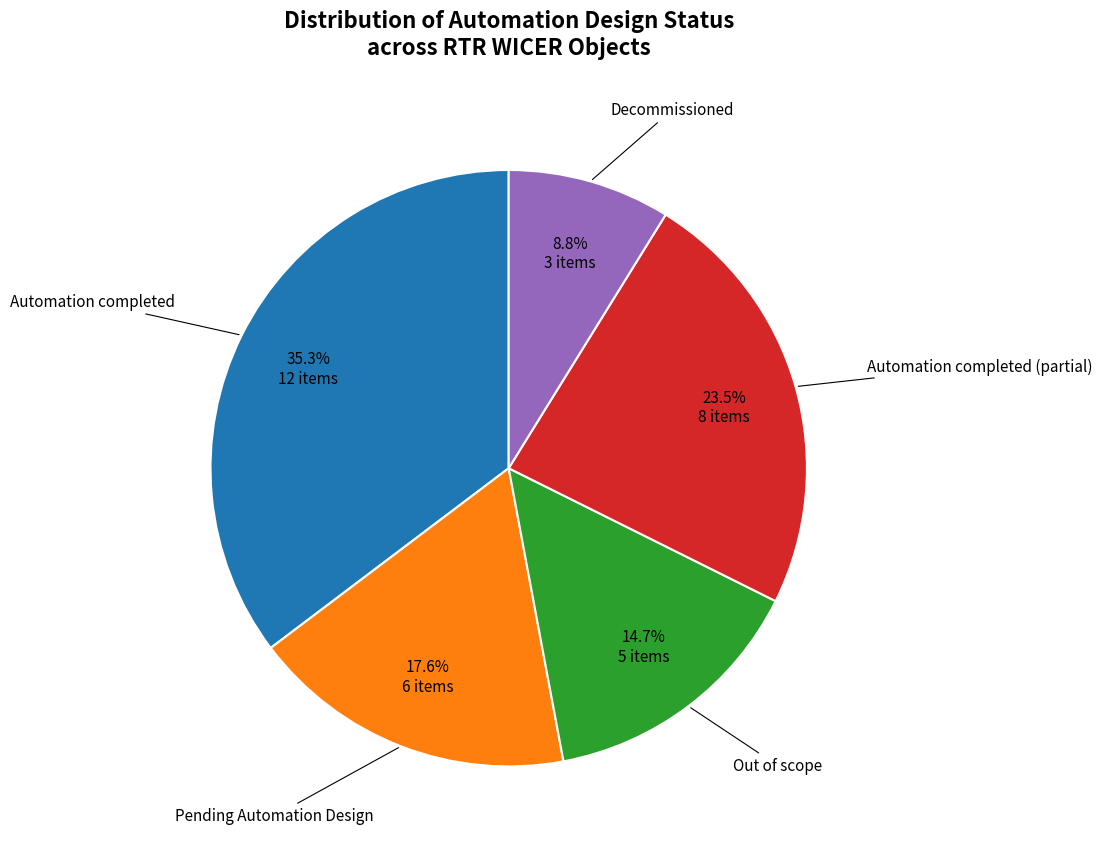

Count the number of slices in the pie.

5